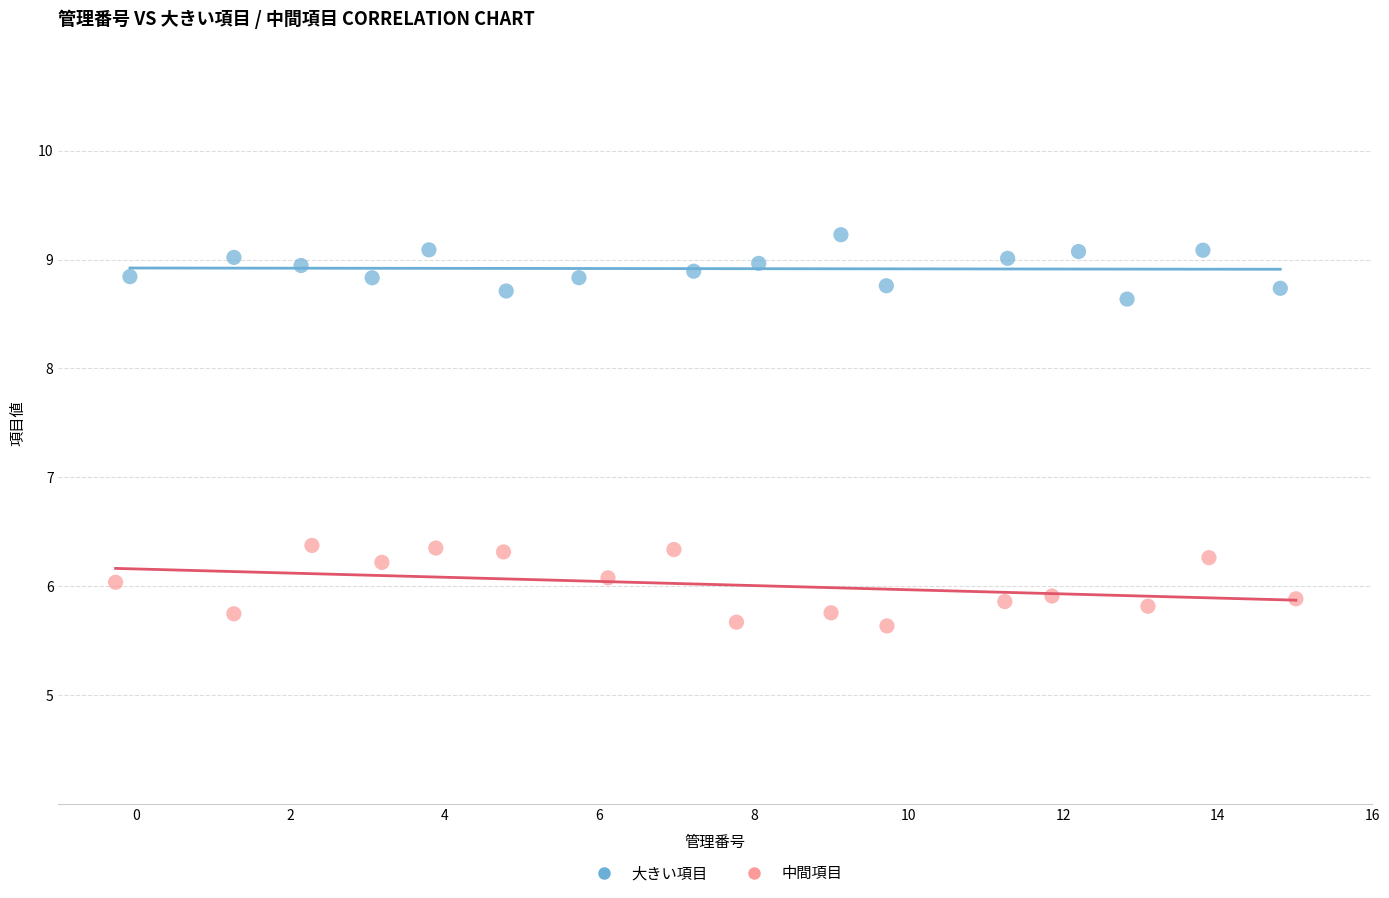

Which series contains the highest Y value?

大きい項目